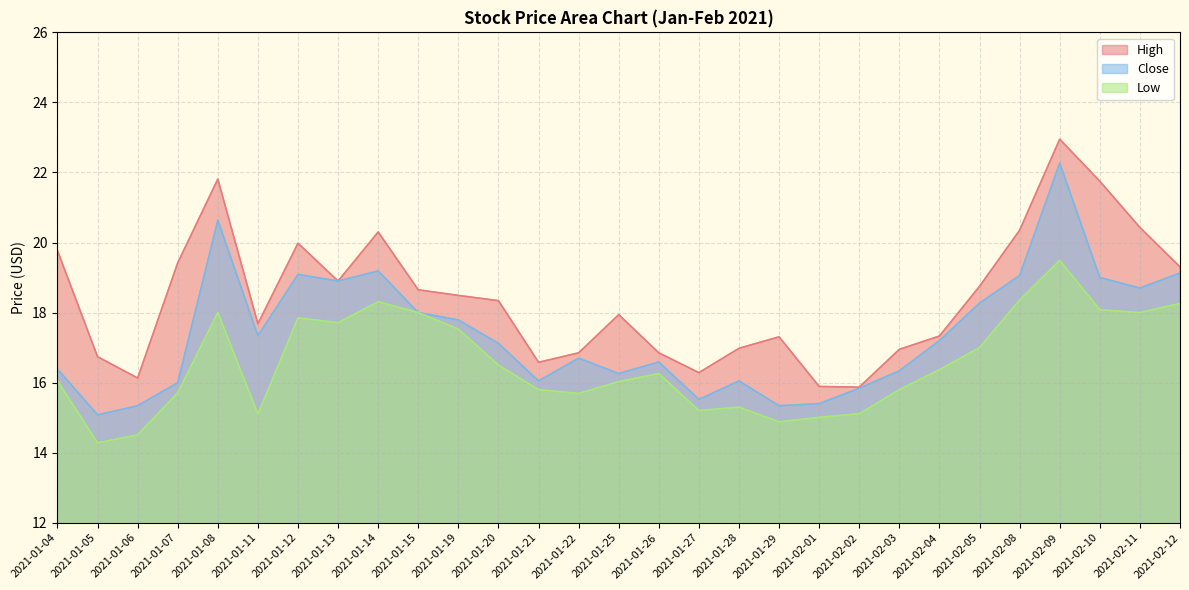

Reading left to right, extract all data points from this chart.

High: 19.8	16.7	16.1	19.4	21.8	17.7	20.0	18.9	20.3	18.6	18.5	18.3	16.6	16.9	17.9	16.9	16.3	17.0	17.3	15.9	15.9	17.0	17.3	18.8	20.4	23.0	21.8	20.4	19.3
Close: 16.4	15.1	15.3	16.0	20.6	17.3	19.1	18.9	19.2	18.0	17.8	17.1	16.0	16.7	16.3	16.6	15.5	16.0	15.3	15.4	15.8	16.3	17.2	18.3	19.1	22.3	19.0	18.7	19.1
Low: 16.0	14.3	14.5	15.7	18.0	15.1	17.9	17.7	18.3	18.0	17.5	16.5	15.8	15.7	16.0	16.3	15.2	15.3	14.9	15.0	15.1	15.8	16.4	17.0	18.4	19.5	18.1	18.0	18.3